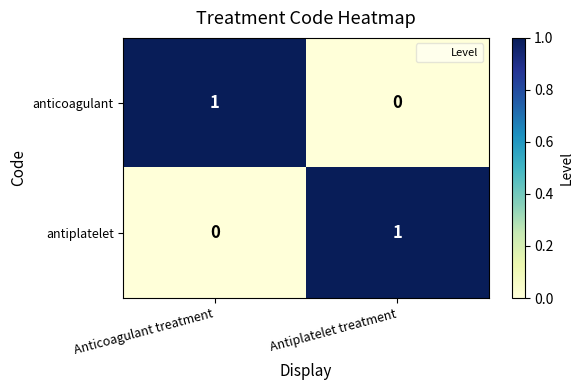

Is the value of anticoagulant at Antiplatelet treatment greater than the value of antiplatelet at Antiplatelet treatment?

No